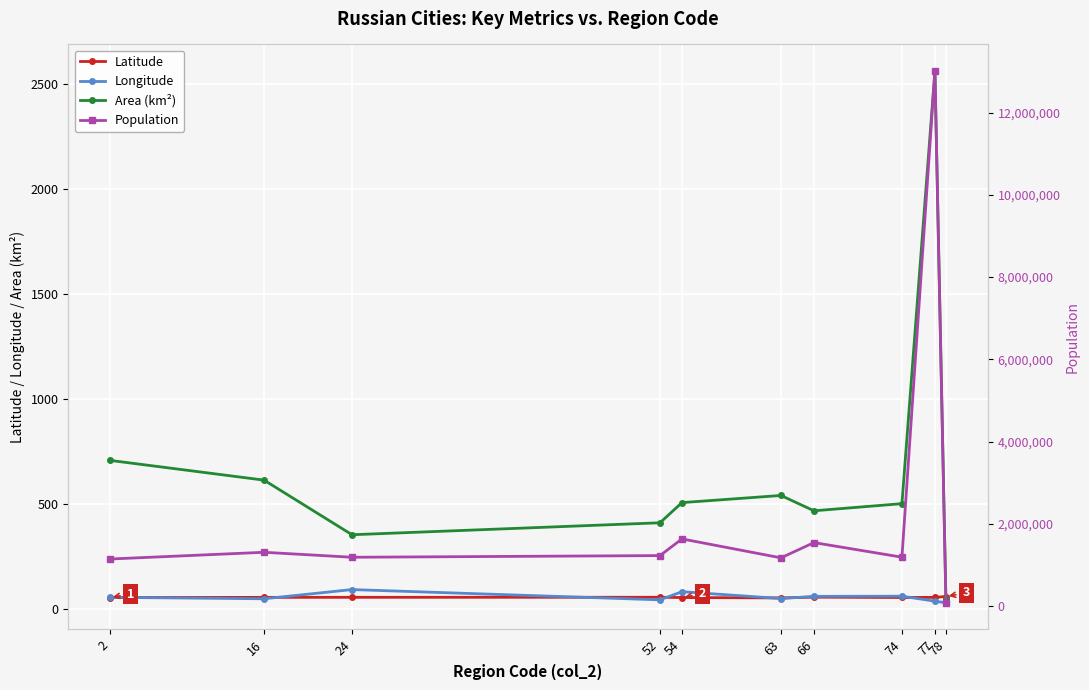

What is the total value across all series at 54?

1634239.9